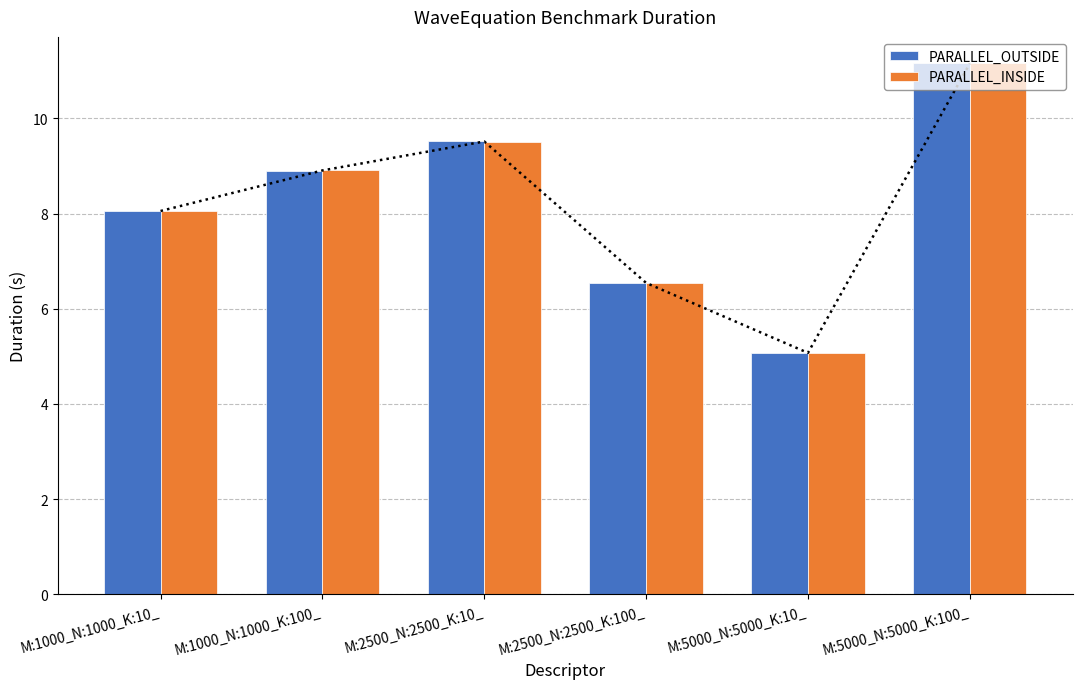

At which label does PARALLEL_INSIDE first exceed 8?

M:1000_N:1000_K:10_